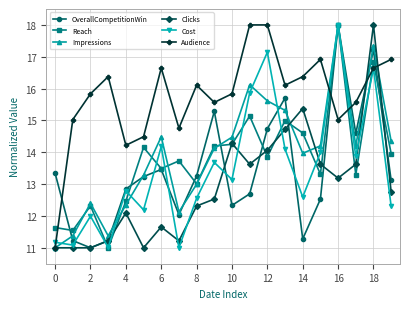

After their last crossing, which series has the higher values: Audience or Cost?

Audience